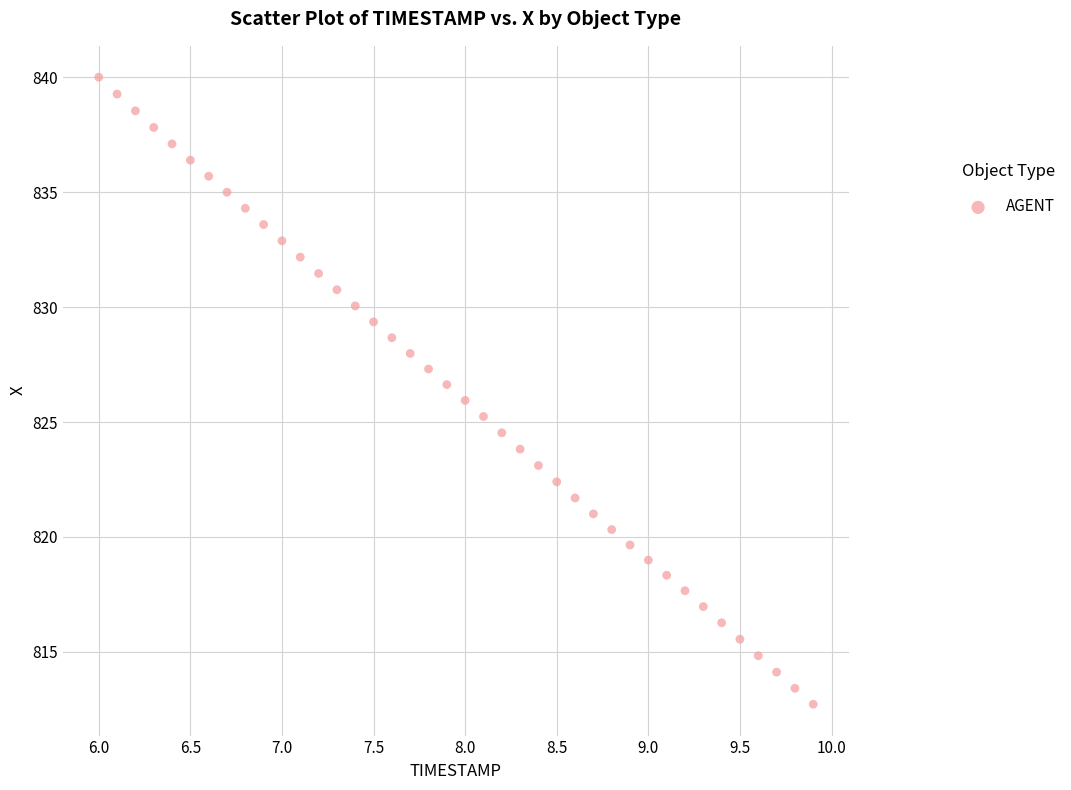

What is the range of Y values (max minus min)?

27.3